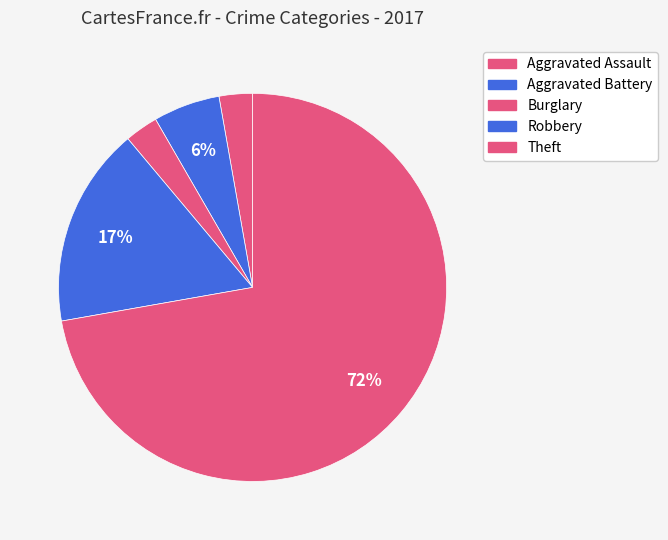

Which slice is the smallest?

Aggravated Assault